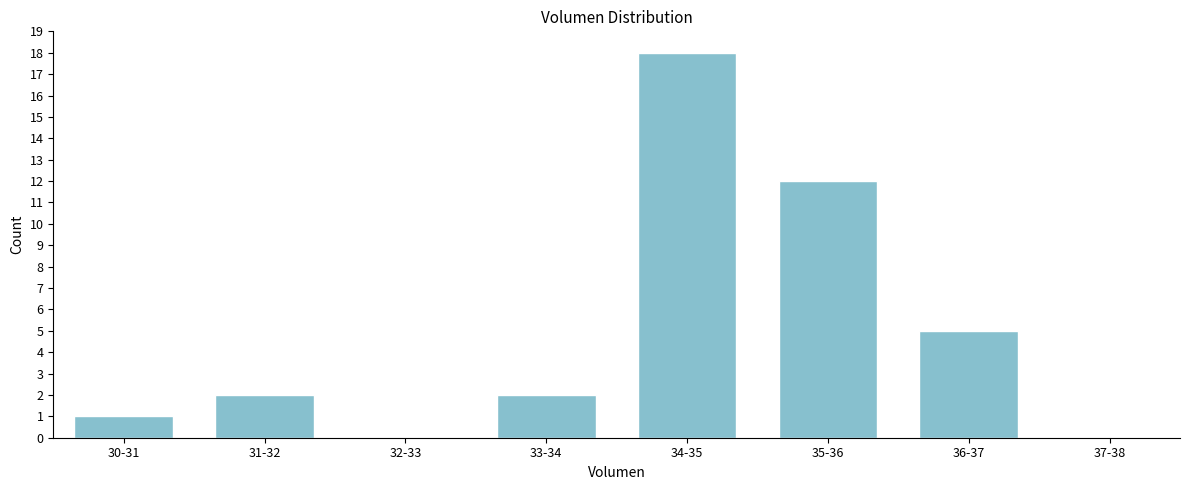

Reading right to left, list all the values displayed in this chart.

37-38=0	36-37=5	35-36=12	34-35=18	33-34=2	32-33=0	31-32=2	30-31=1